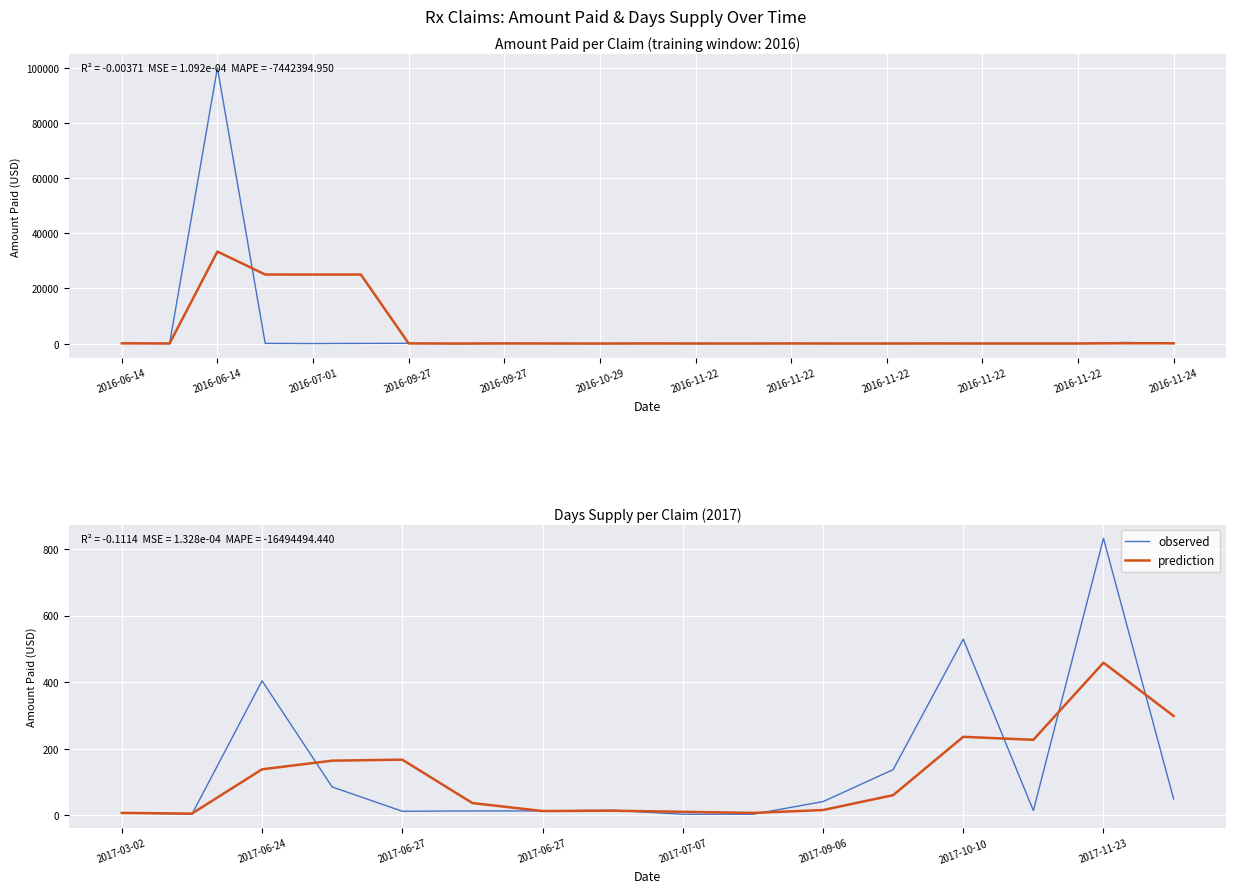

Does the chart display data point markers on the line(s)?

No